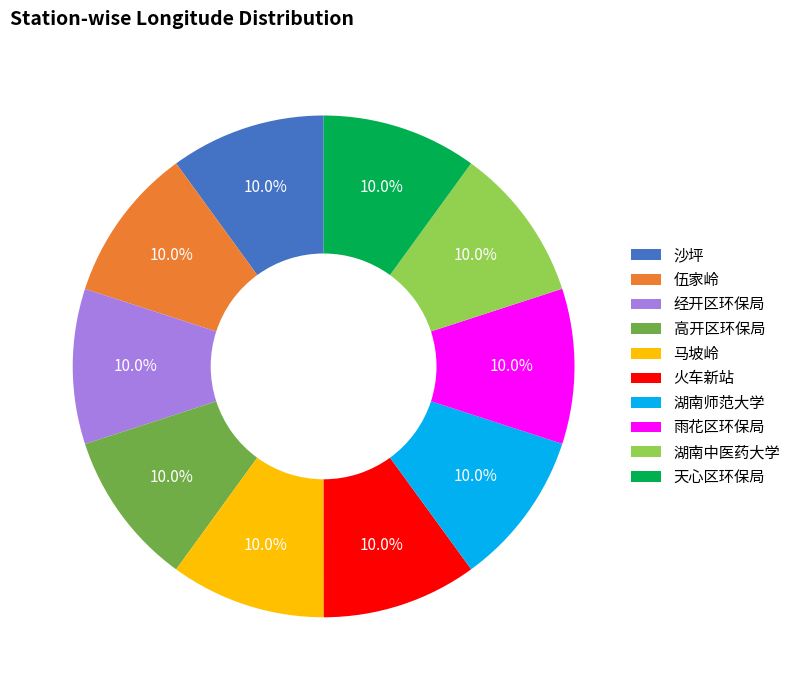

What is the ratio of the value at 湖南中医药大学 to the value at 湖南师范大学?

1.0